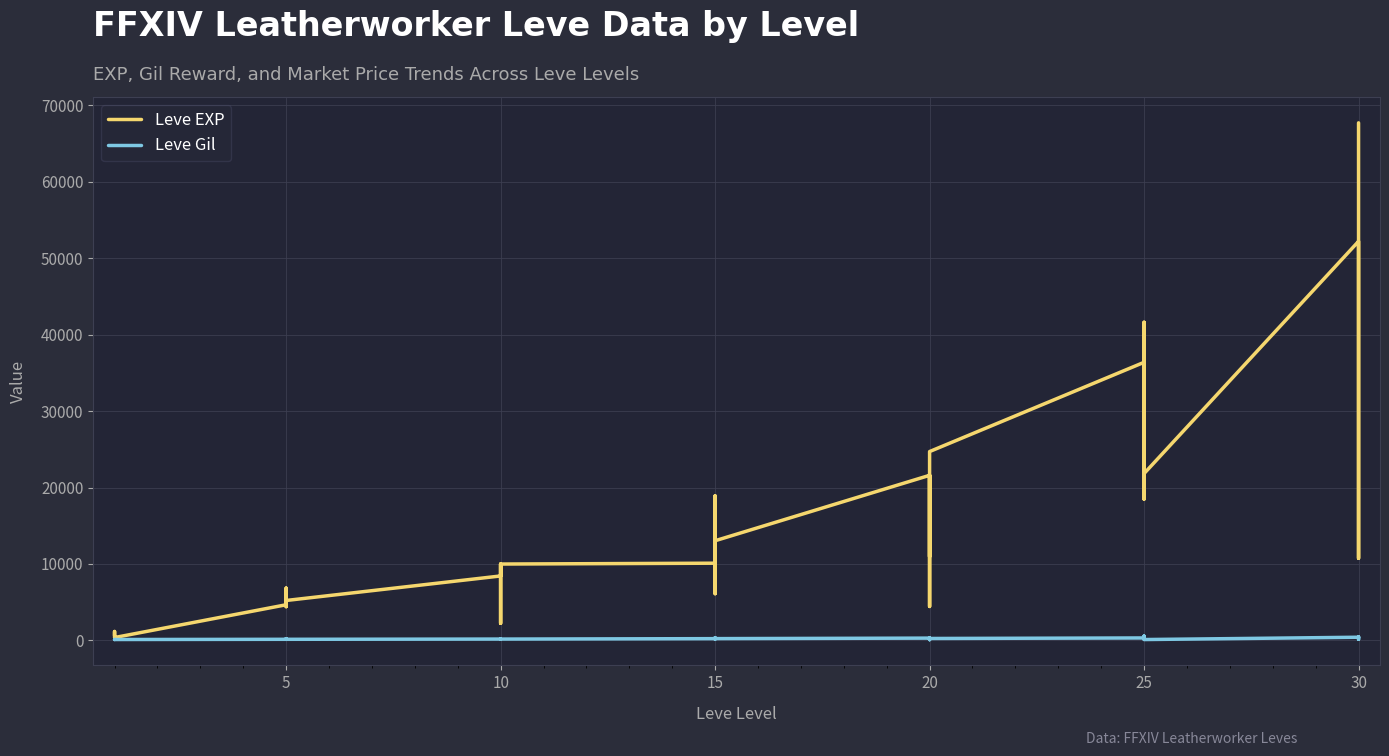

What is the average value of the Leve EXP series?

15590